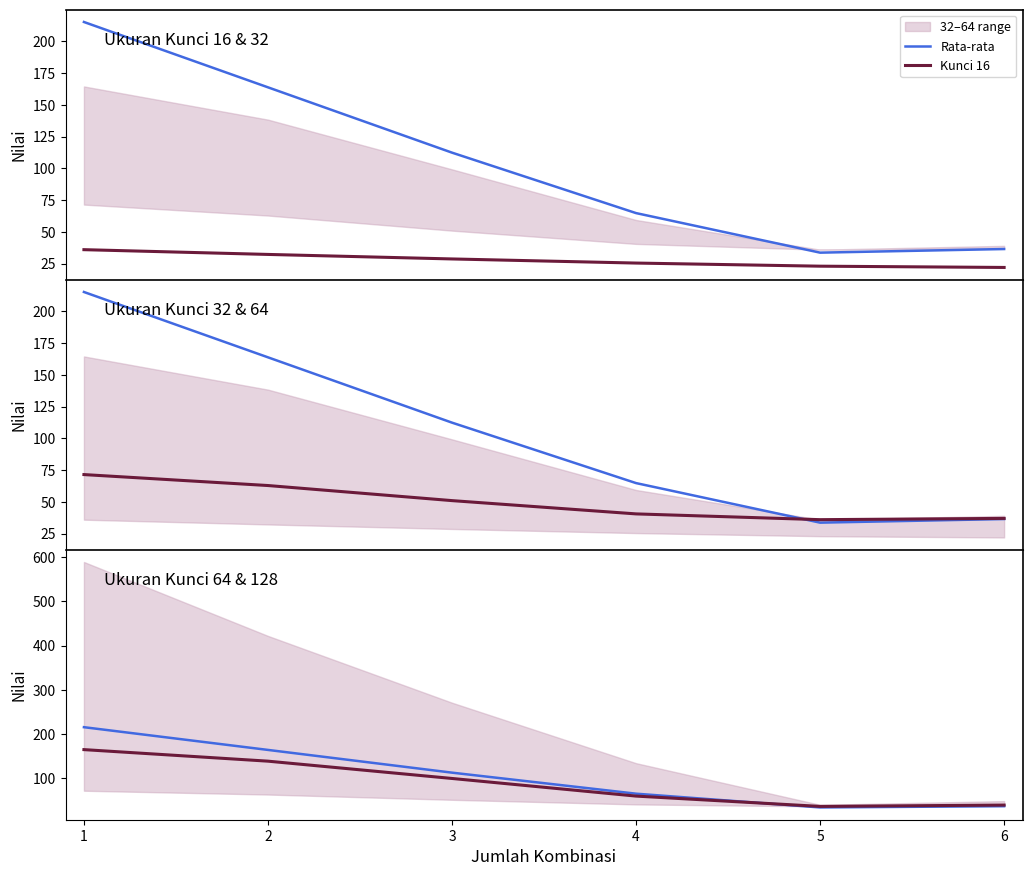

What is the approximate value of Rata-rata at 6?

36.5